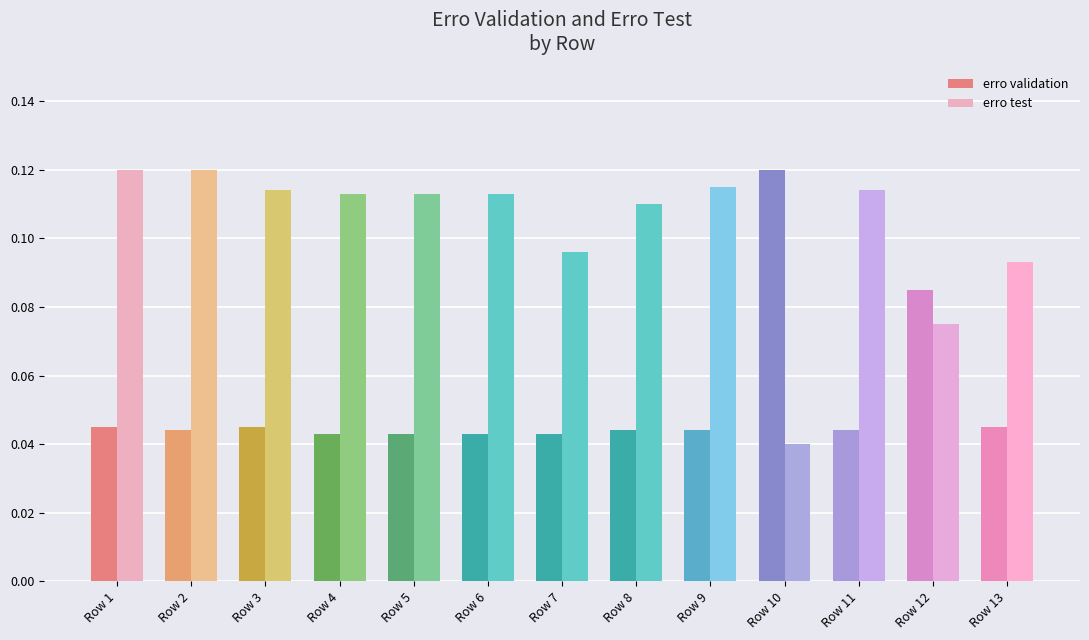

What are all the series names shown in the legend?

erro validation, erro test